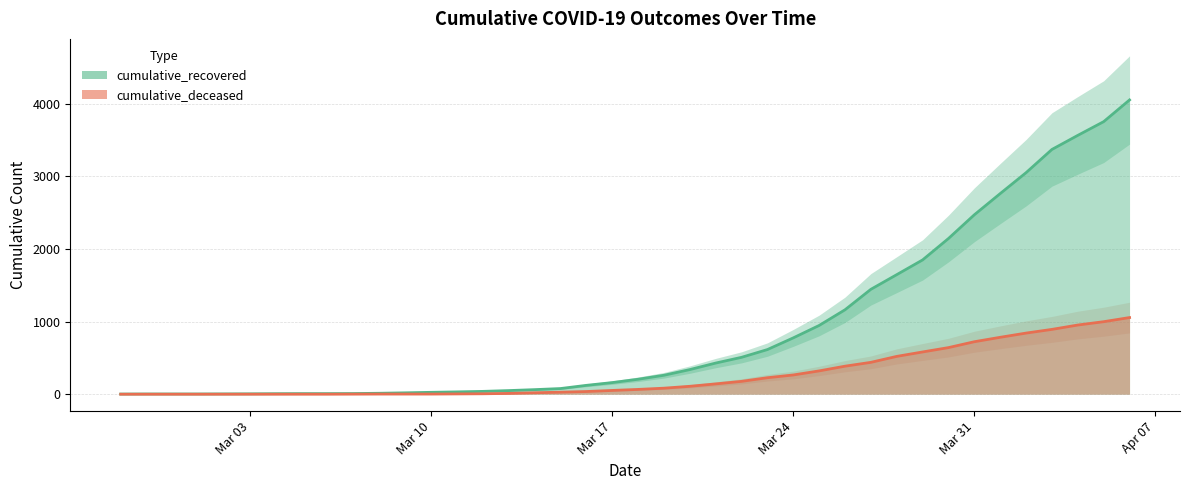

List the series in order of their overall mean, highest first.

cumulative_recovered, cumulative_deceased